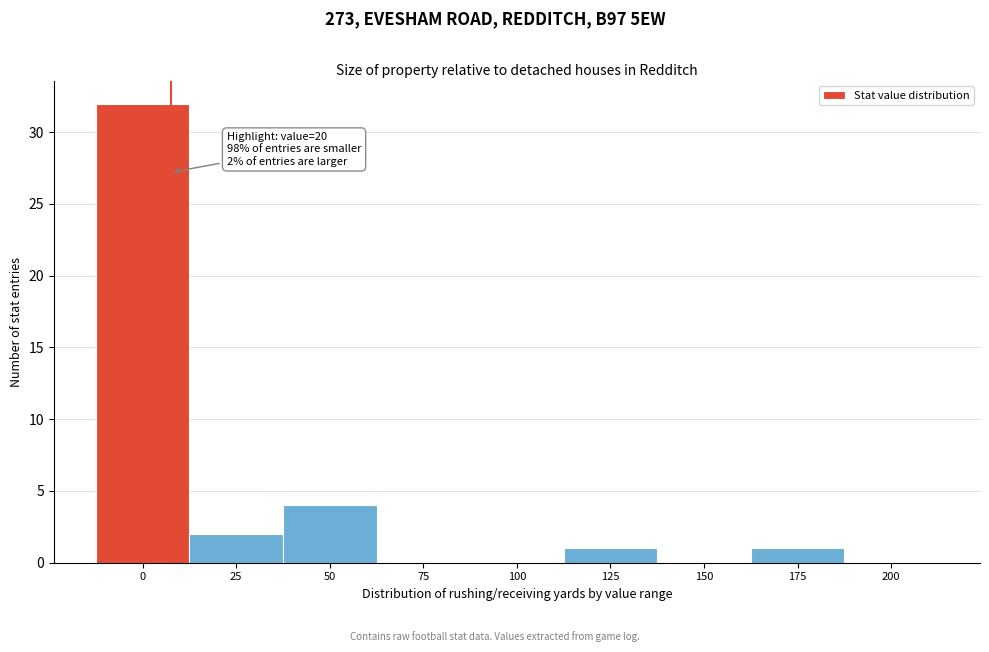

What is the greatest value displayed?

32